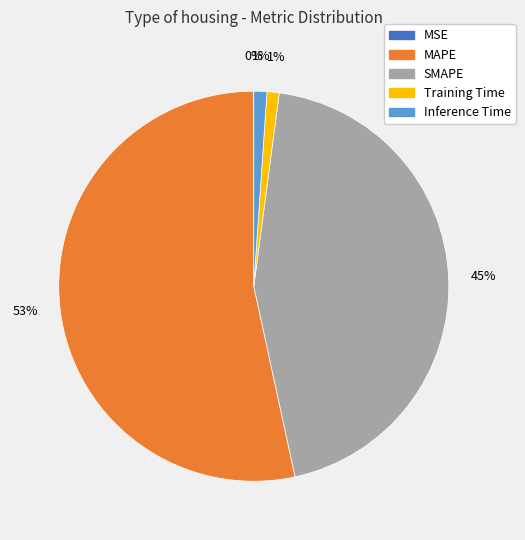

The SMAPE slice represents 45% of the pie. True or false?

True